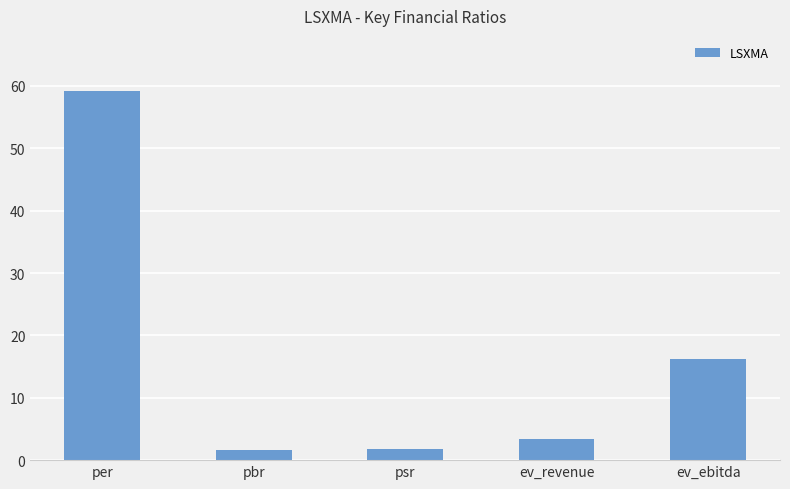

Are the bars horizontal?

No